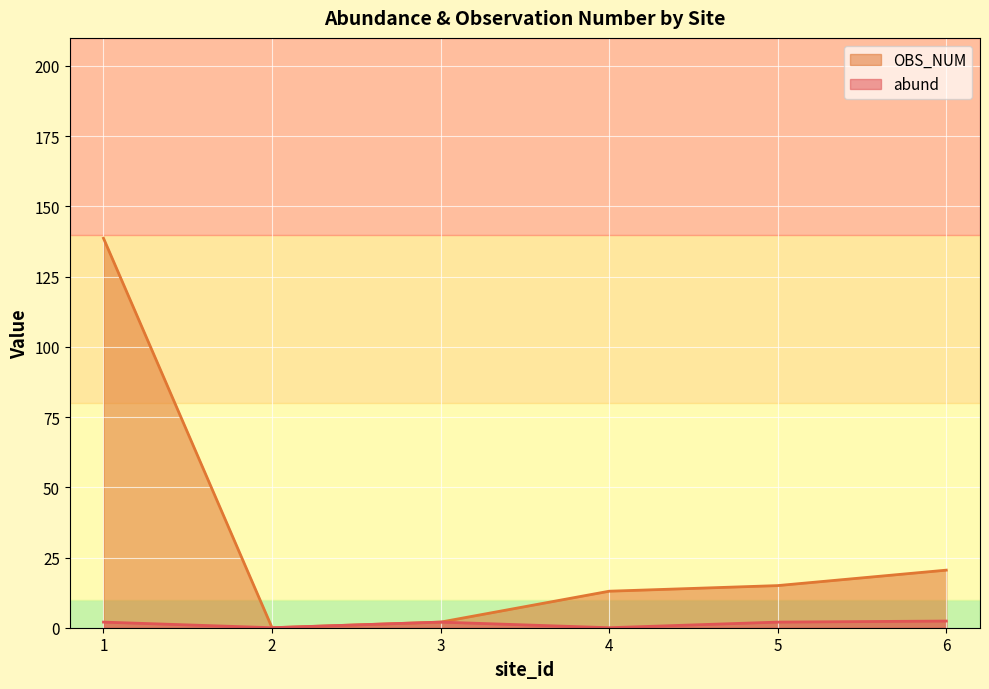

Rank the series by their average value, from lowest to highest.

abund, OBS_NUM